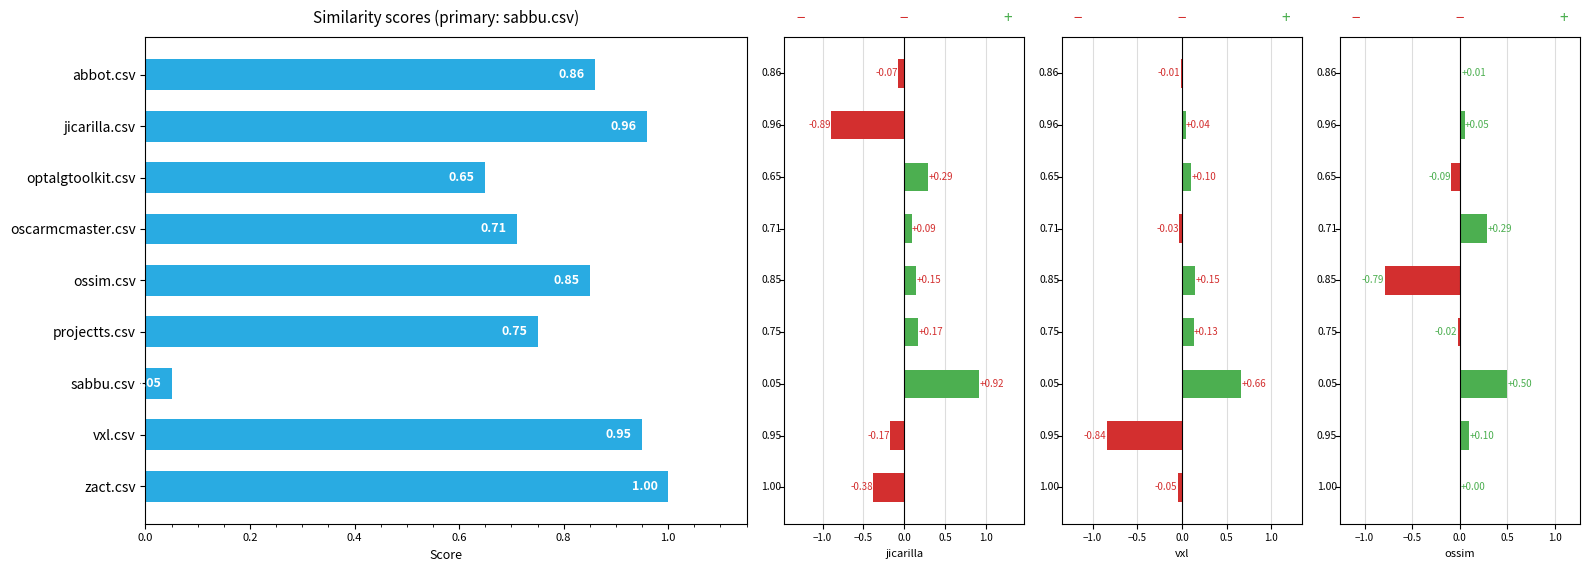

Reading left to right, transcribe all the data shown in this chart.

0.9	1.0	0.7	0.7	0.8	0.8	0.1	0.9	1.0